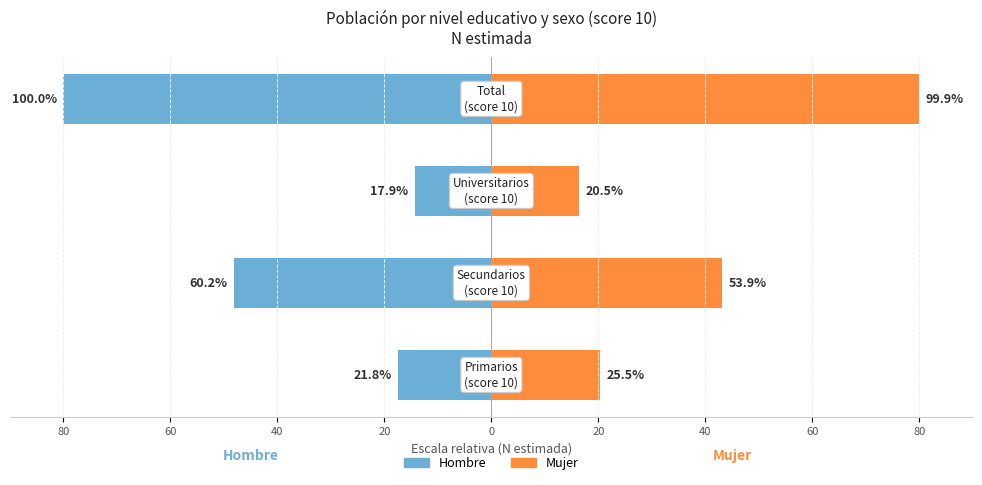

Is the value of Hombre at 80 greater than the value of Mujer at 40?

No